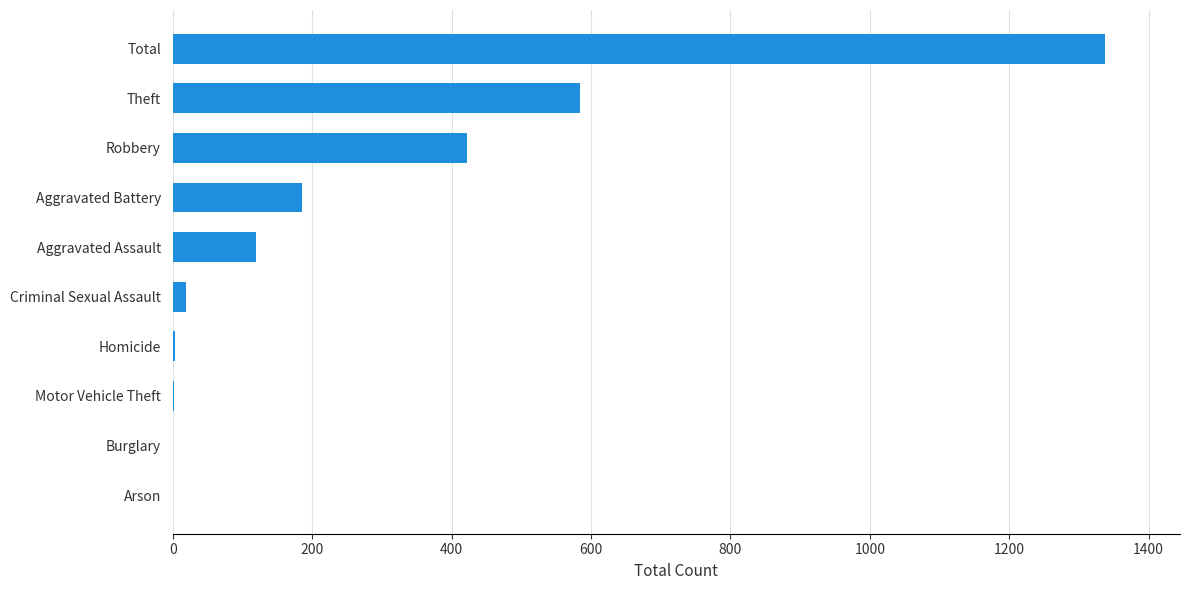

Count the number of data series in this chart.

1